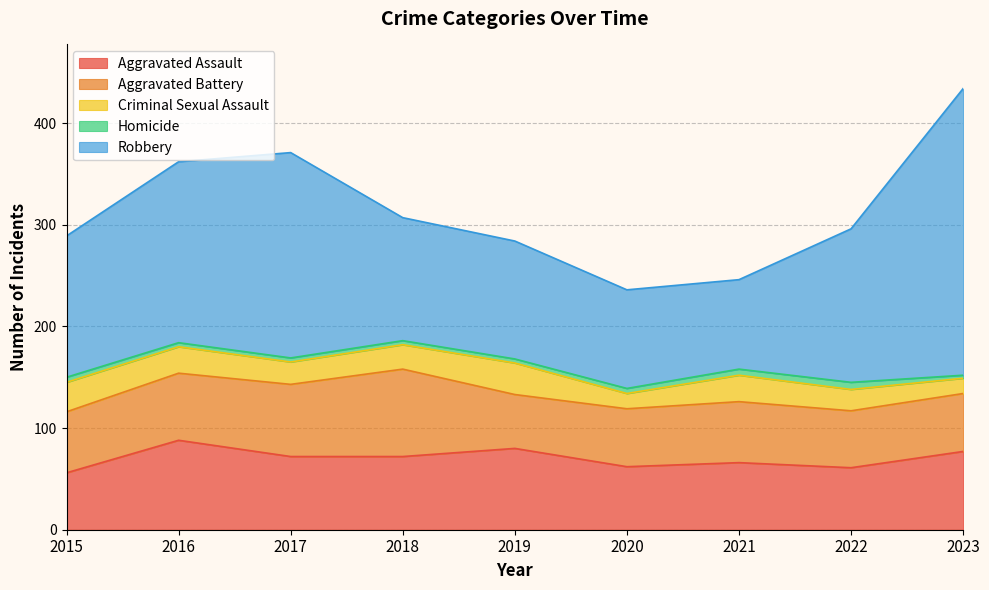

In Homicide, how many points are higher than both neighbors (excluding endpoints)?

1